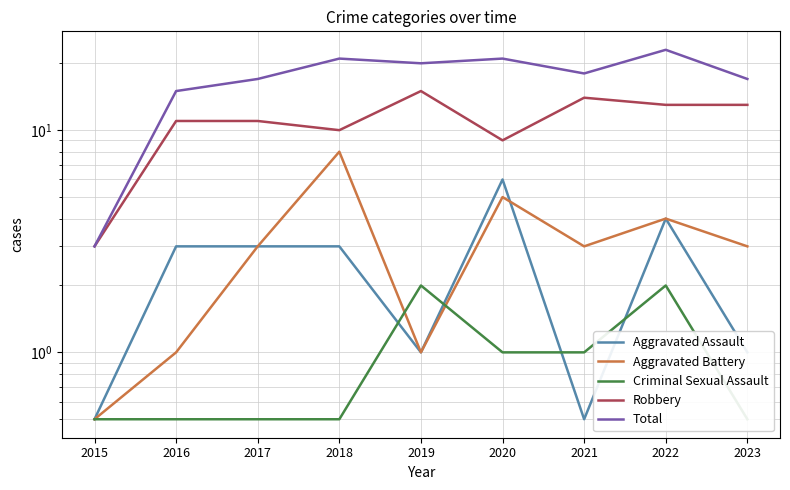

Where is the first local maximum for Aggravated Battery?

2018